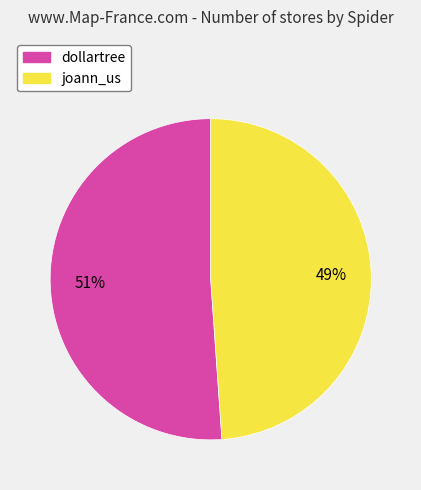

Which category has the smallest portion of the pie?

joann_us